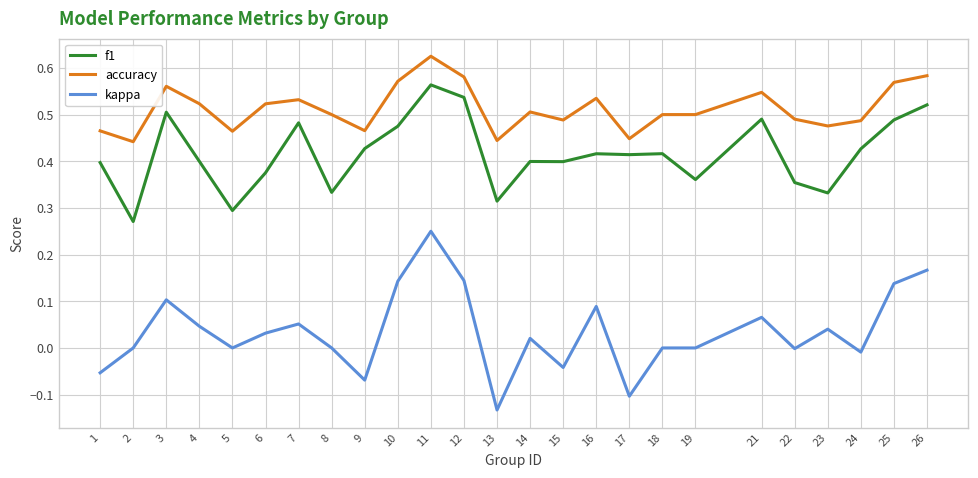

The value of kappa at 25 is 0.2. True or false?

False